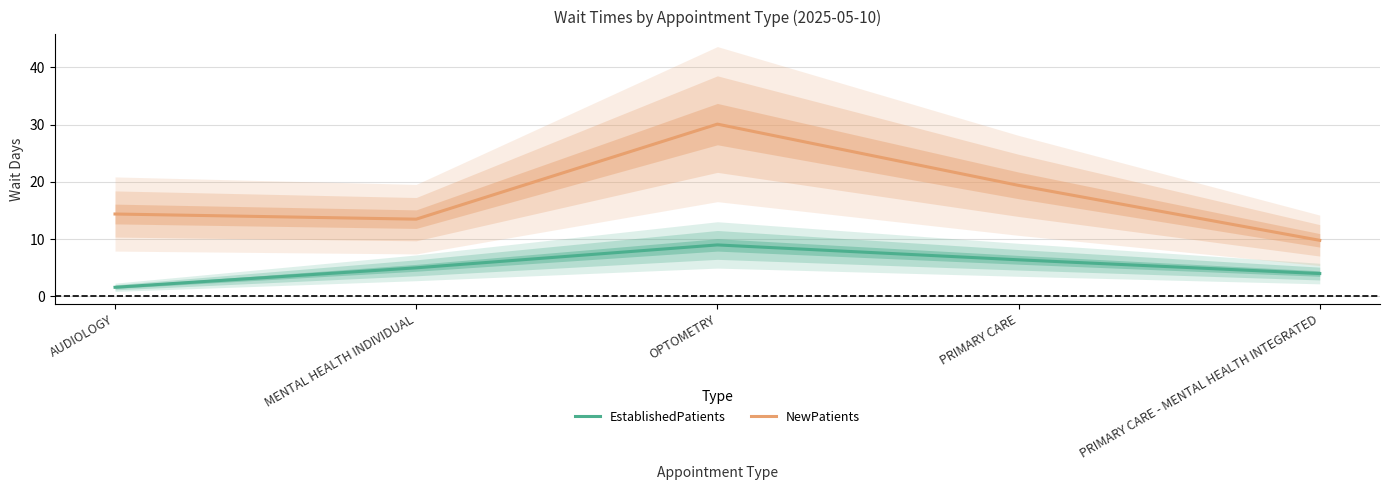

True or false: NewPatients and EstablishedPatients cross at least once.

False